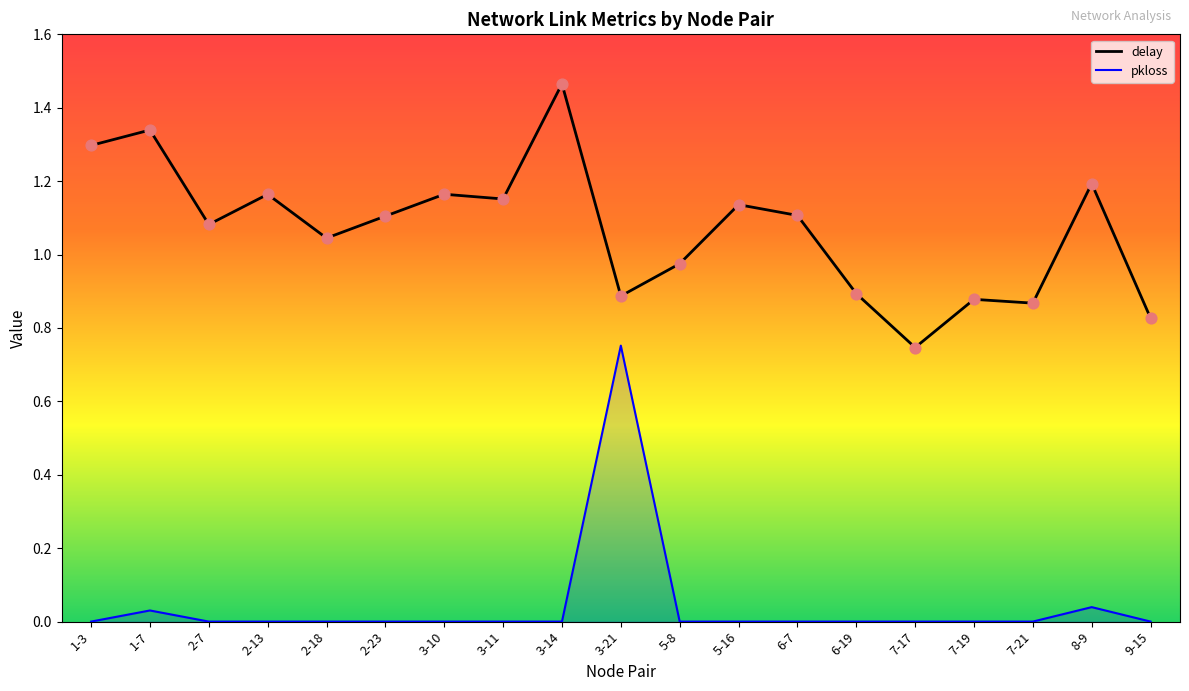

Which has a higher value, 2-13 or 2-7?

2-13